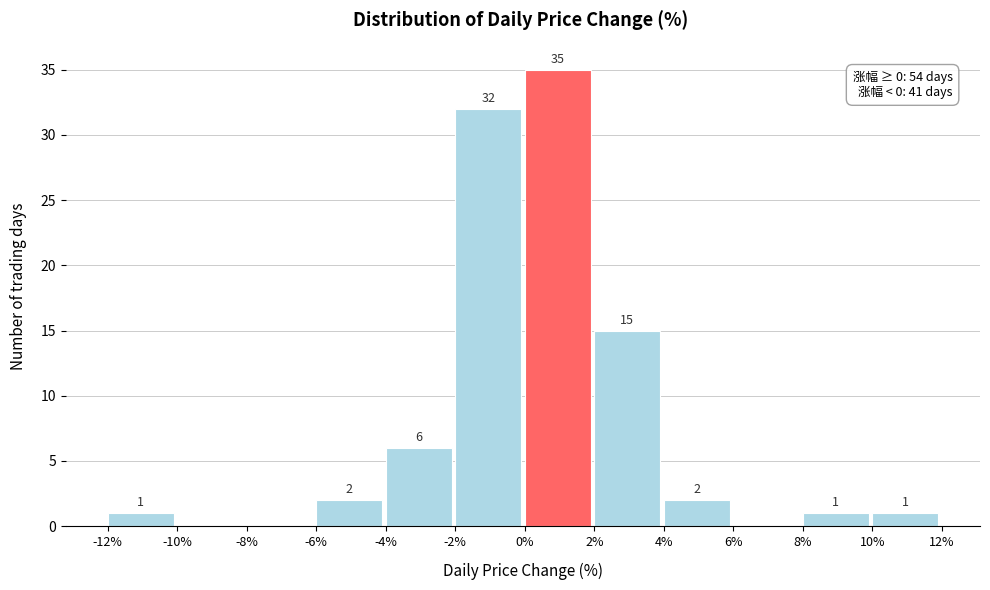

Which range on the x-axis has the tallest bar?

0% to 2%